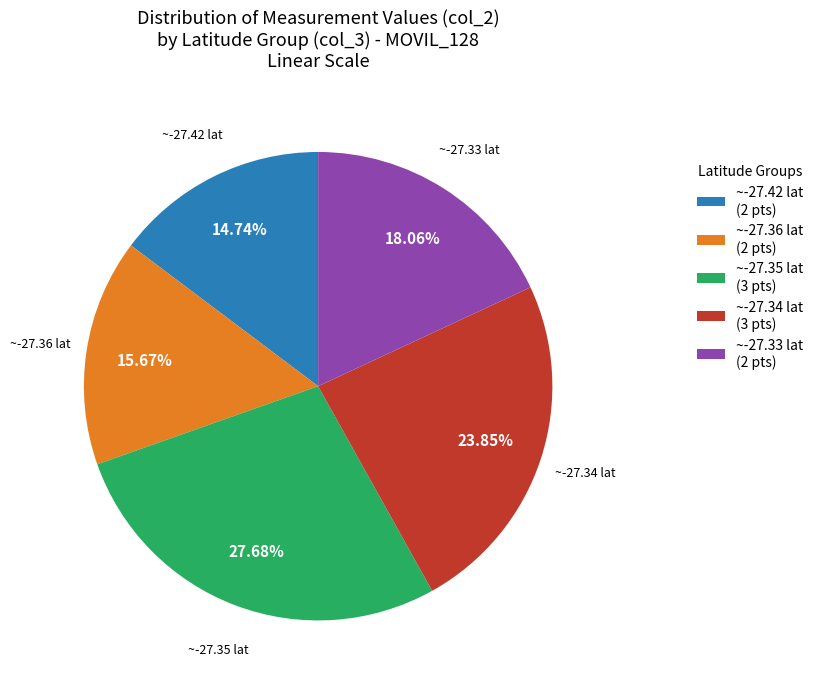

To the nearest percent, what is the difference between the largest and smallest slice percentages?

13%